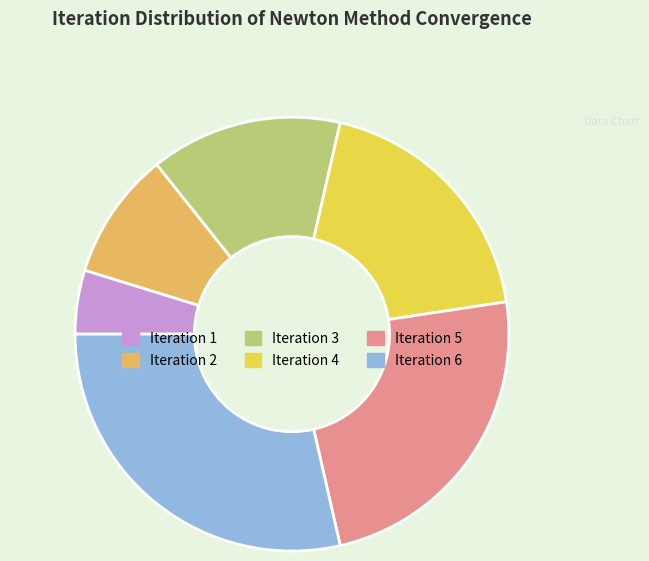

What is the ratio of the value at Iteration 3 to the value at Iteration 6?

0.5